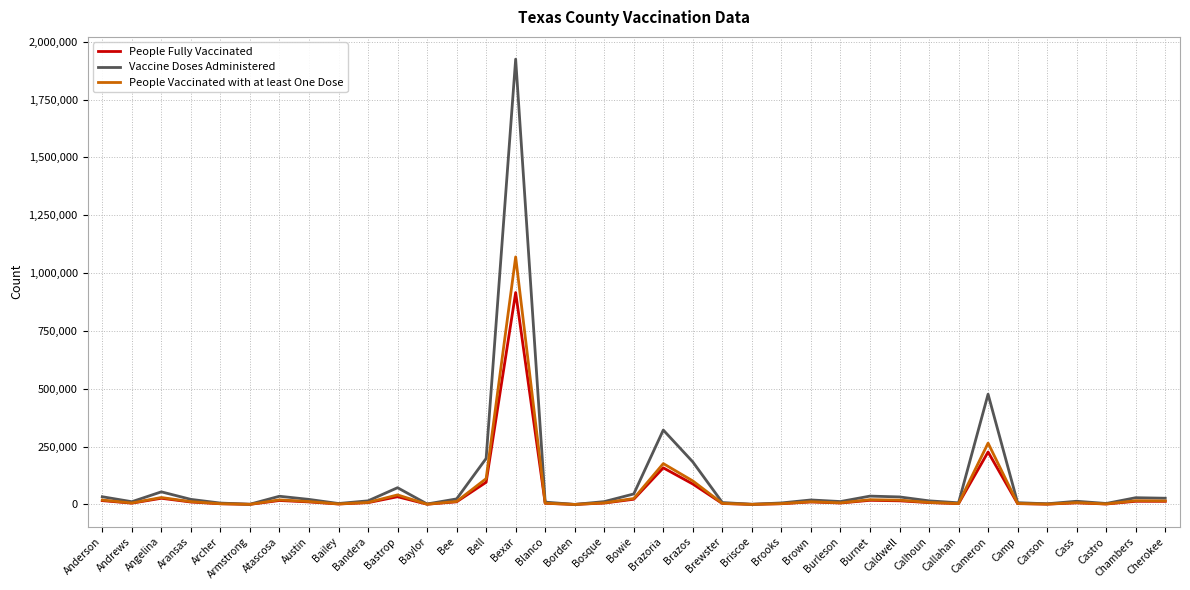

What is the maximum value for People Fully Vaccinated?

916030